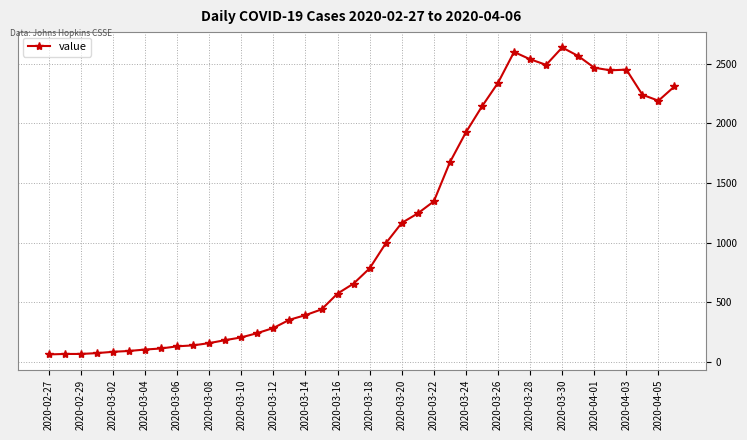

What is the value of the 35th point from the left?

2468